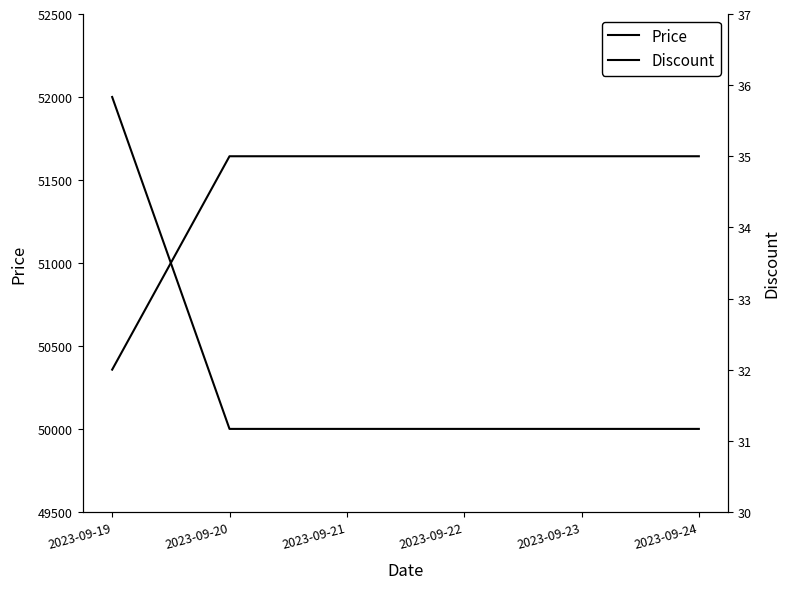

True or false: Price and Discount intersect in this chart.

False